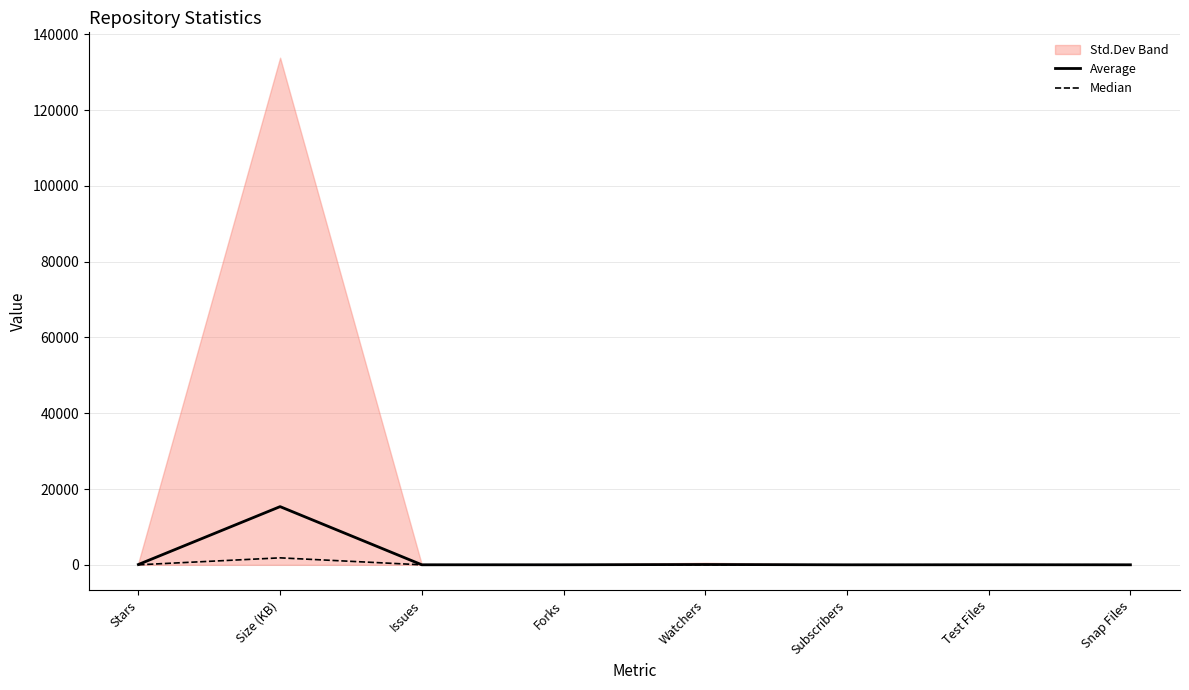

Rank the series at Snap Files from highest to lowest value.

Average, Median